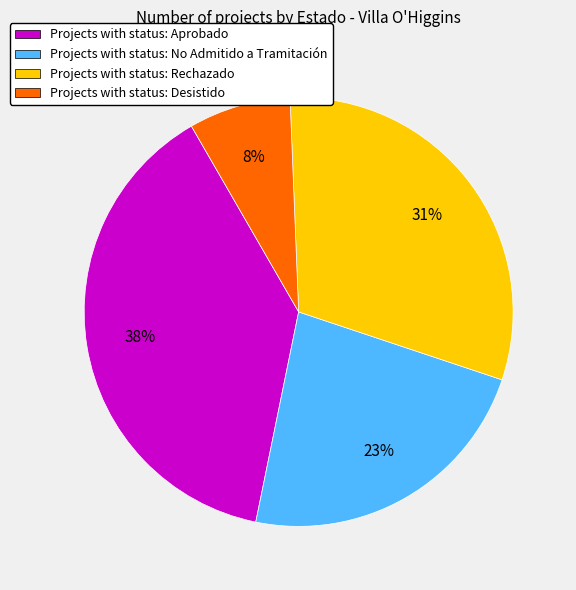

Is there a majority slice in this chart?

No